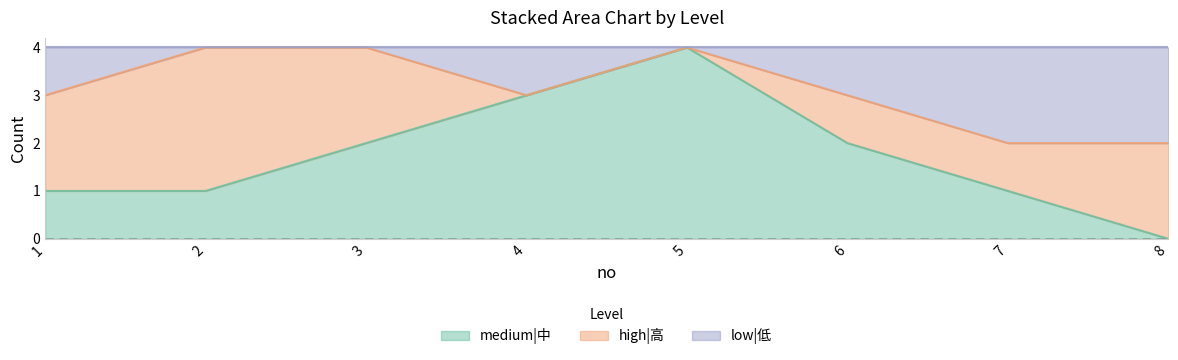

What is the sum of the medium|中 values at 8 and 6?

2